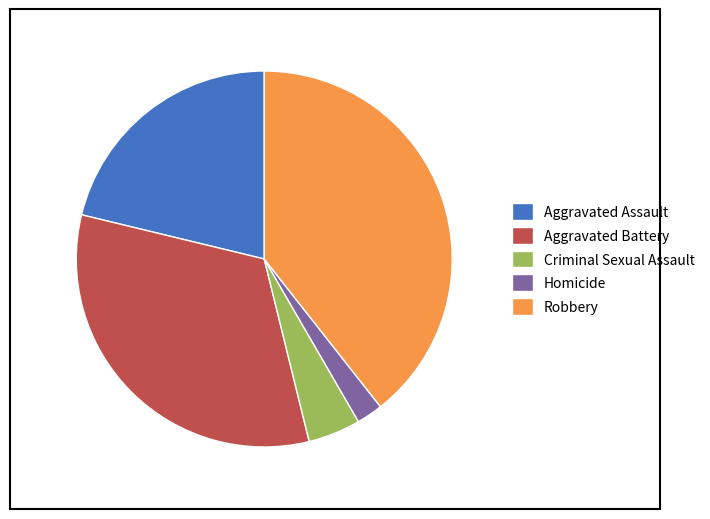

Is there a majority slice in this chart?

No